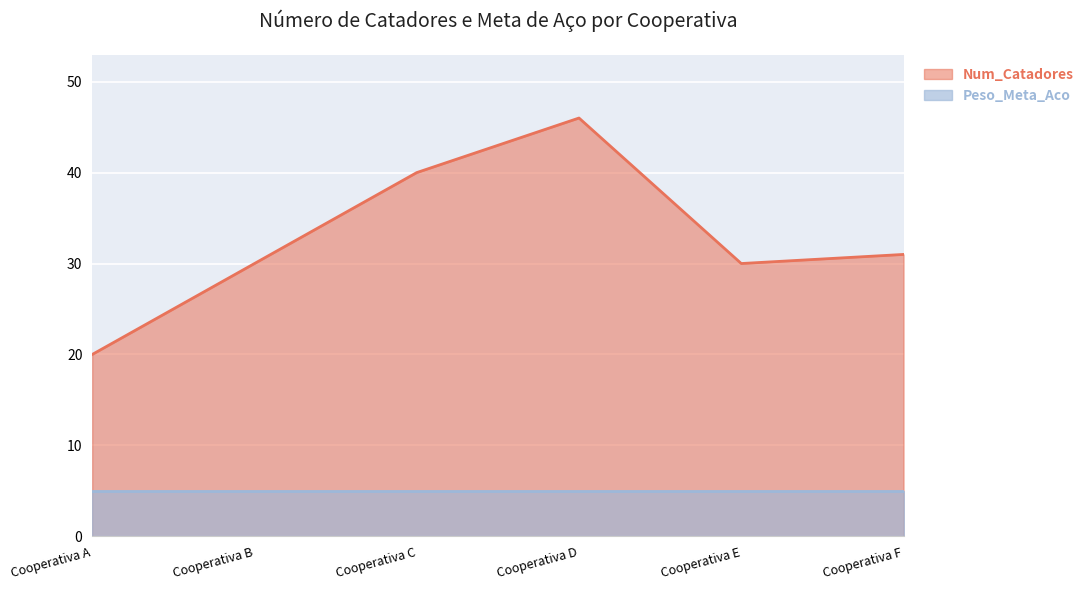

Reading right to left, what are all the values shown in this chart?

Cooperativa F=31	Cooperativa E=30	Cooperativa D=46	Cooperativa C=40	Cooperativa B=30	Cooperativa A=20